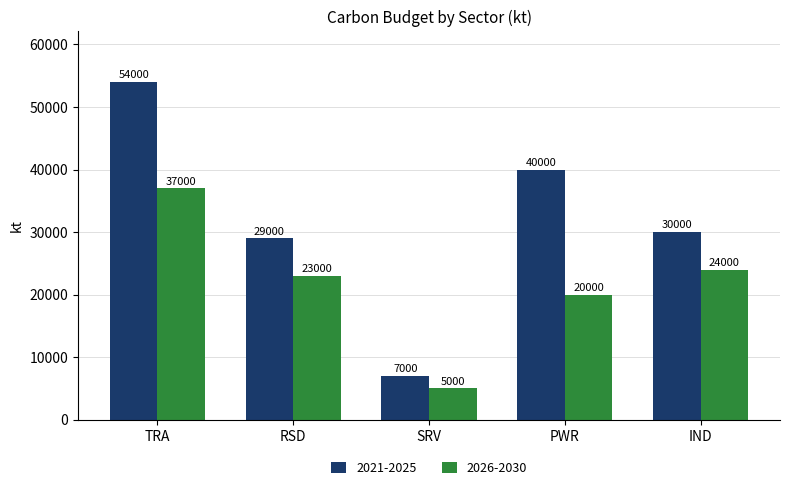

At which label does 2026-2030 reach its minimum?

SRV